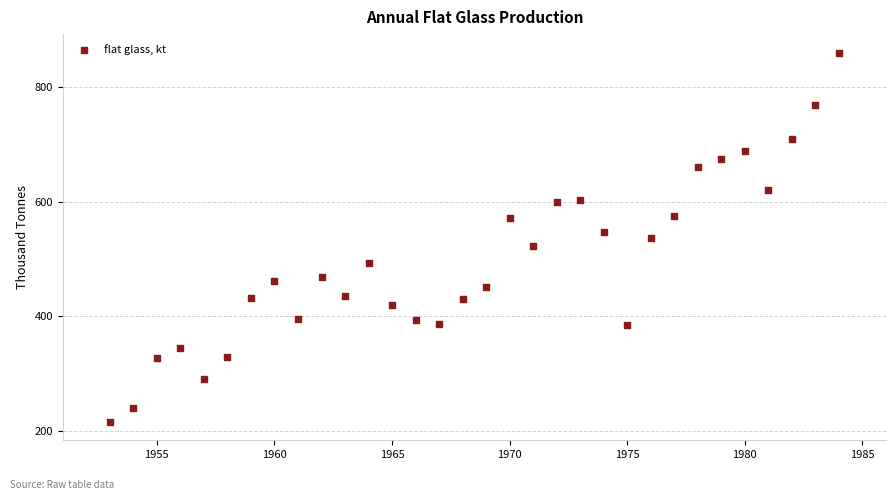

How many points are shown in the scatter plot?

32